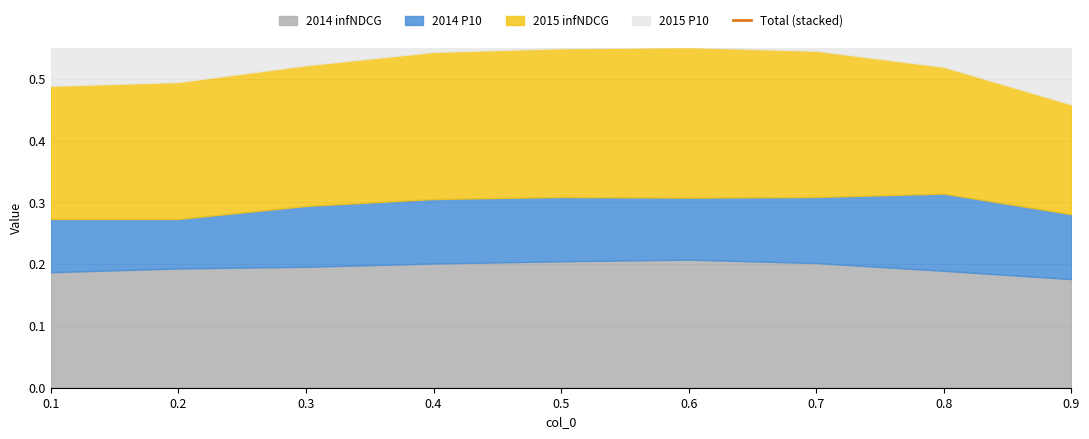

Reading right to left, extract all data points from this chart.

0.8	0.9	1.0	1.0	1.0	1.0	0.9	0.9	0.9